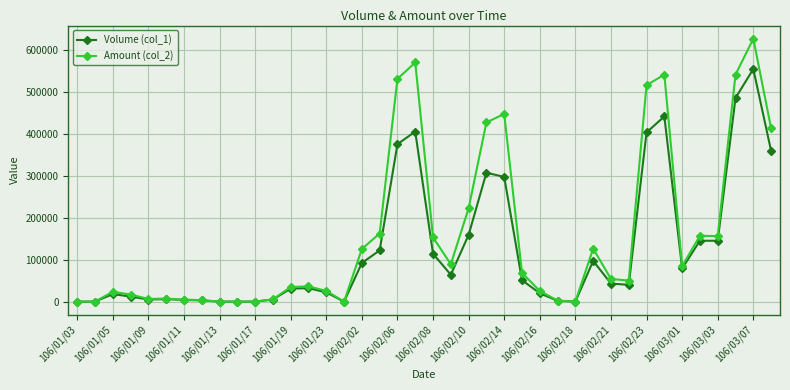

What is the maximum value shown in the chart?

626180